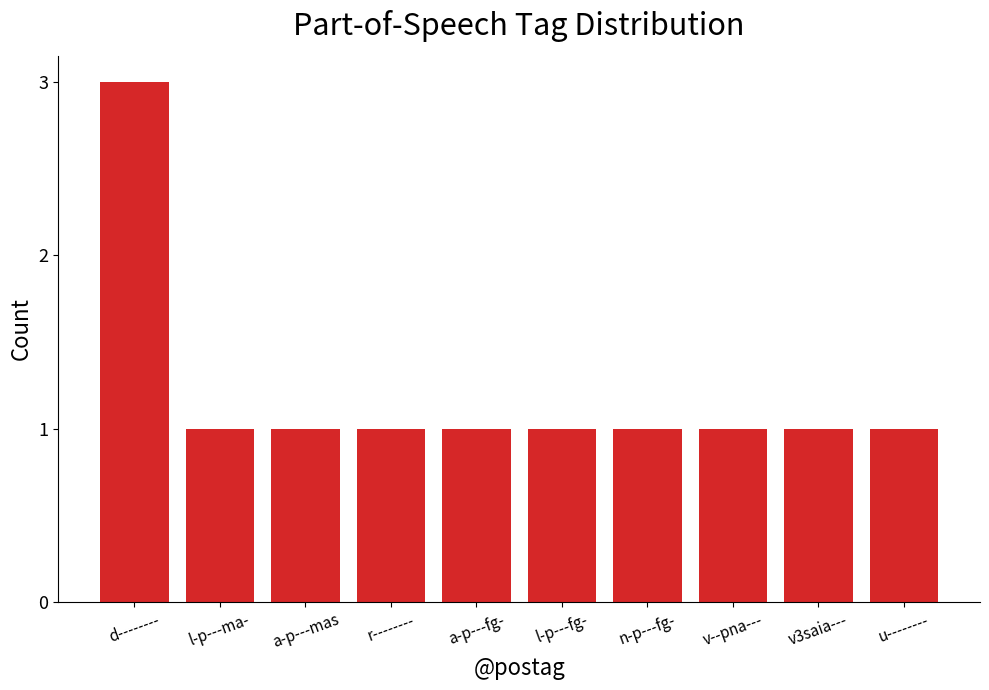

Which category has the highest value across all series?

d--------